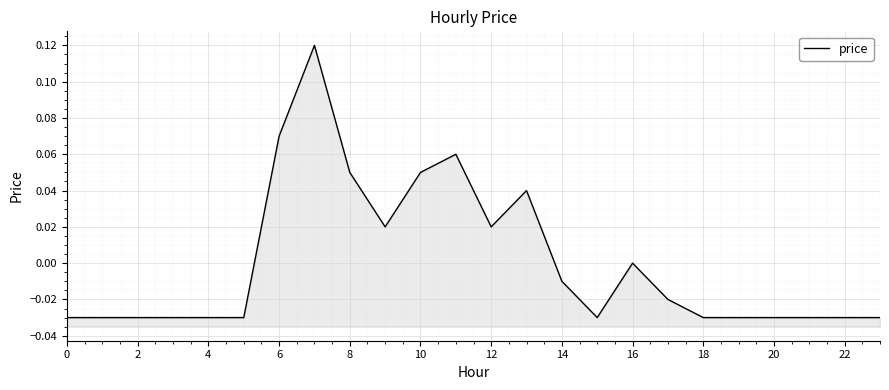

True or false: the data shows -0.0 at 23.

True